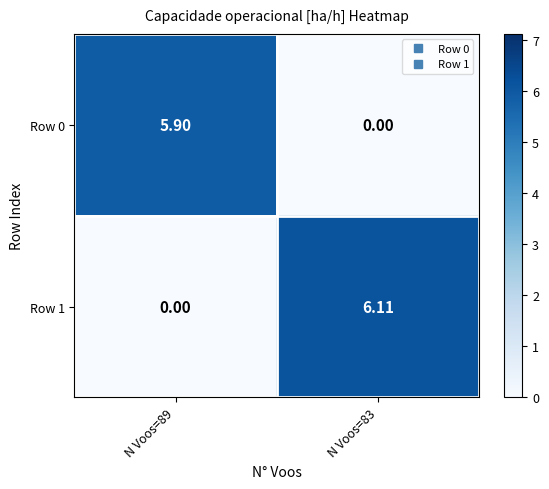

At which category is the sum across all series the highest?

N Voos=83